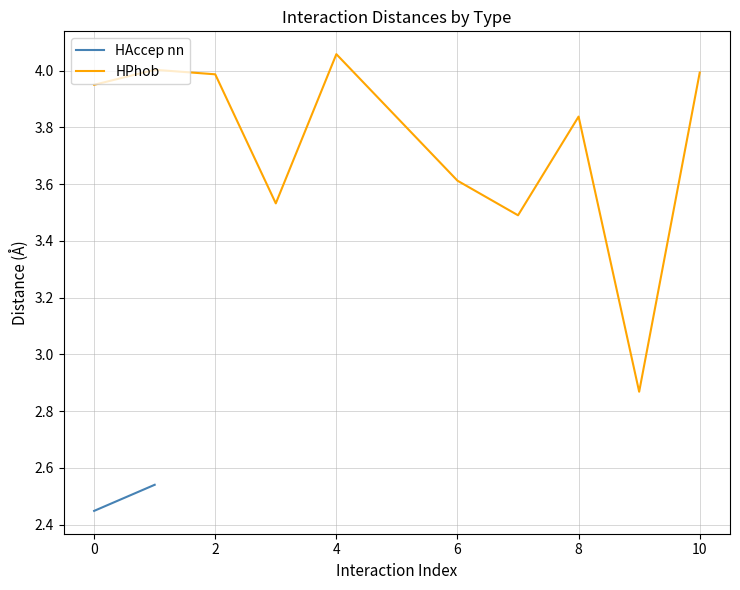

The value at 2 is 4.0. True or false?

True